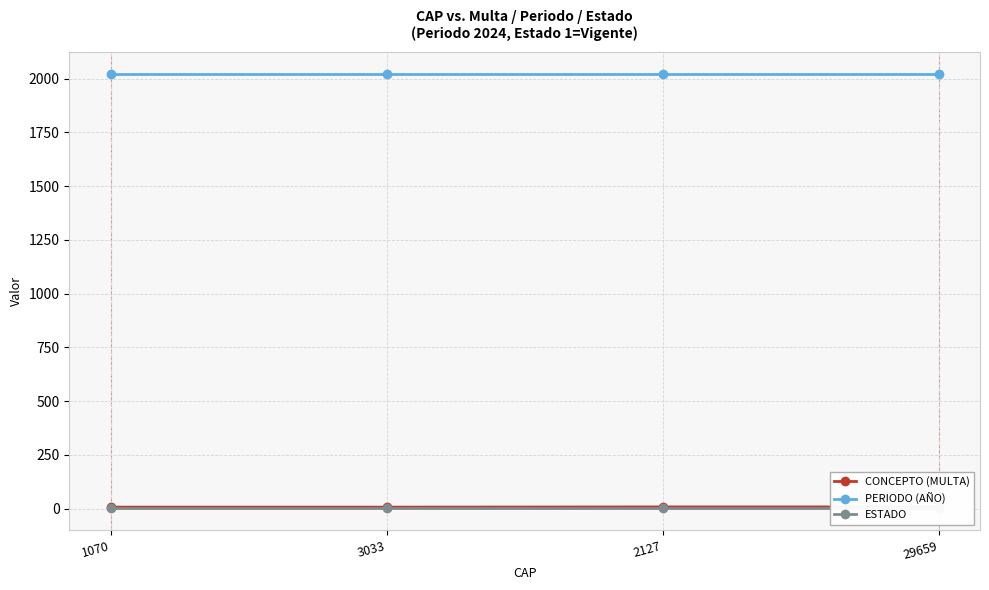

At which category does the chart reach its peak across all series?

1070